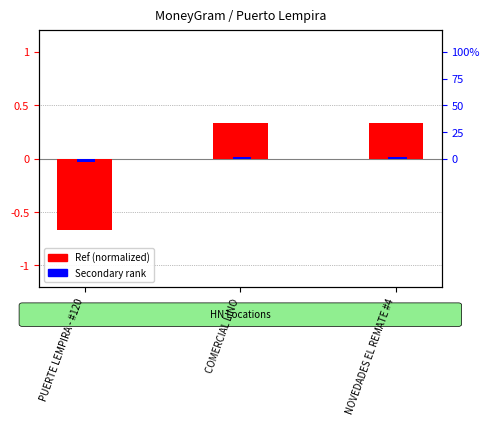

The value of Ref (normalized) at NOVEDADES EL REMATE #4 is 0.1. True or false?

False